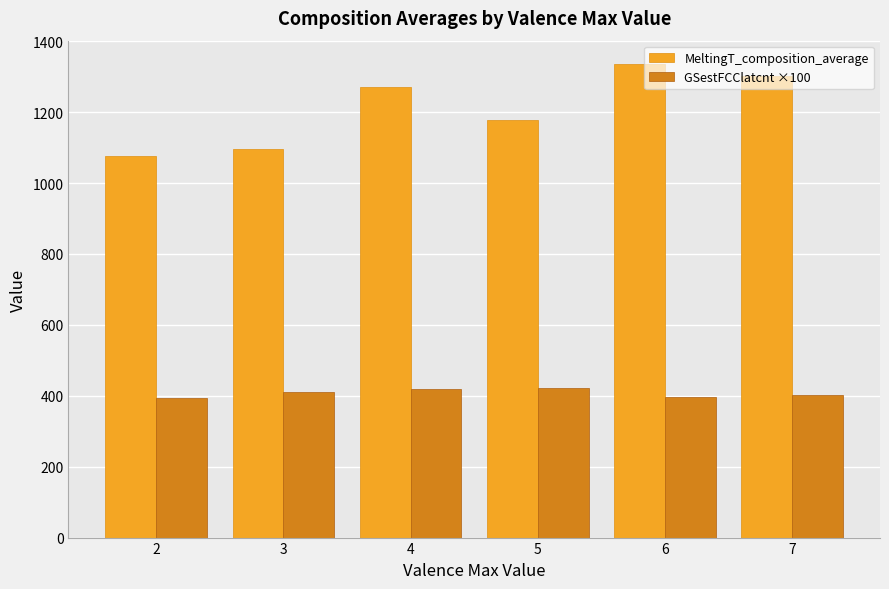

At which category is the sum across all series the highest?

6